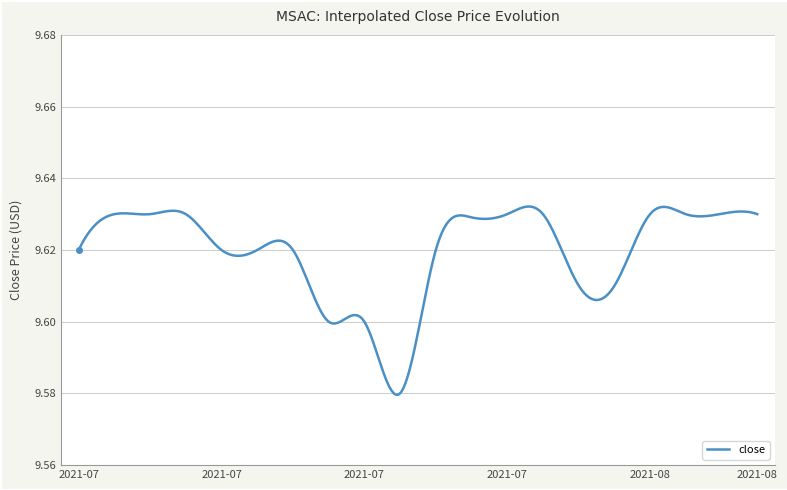

Does the chart have visible grid lines?

Yes